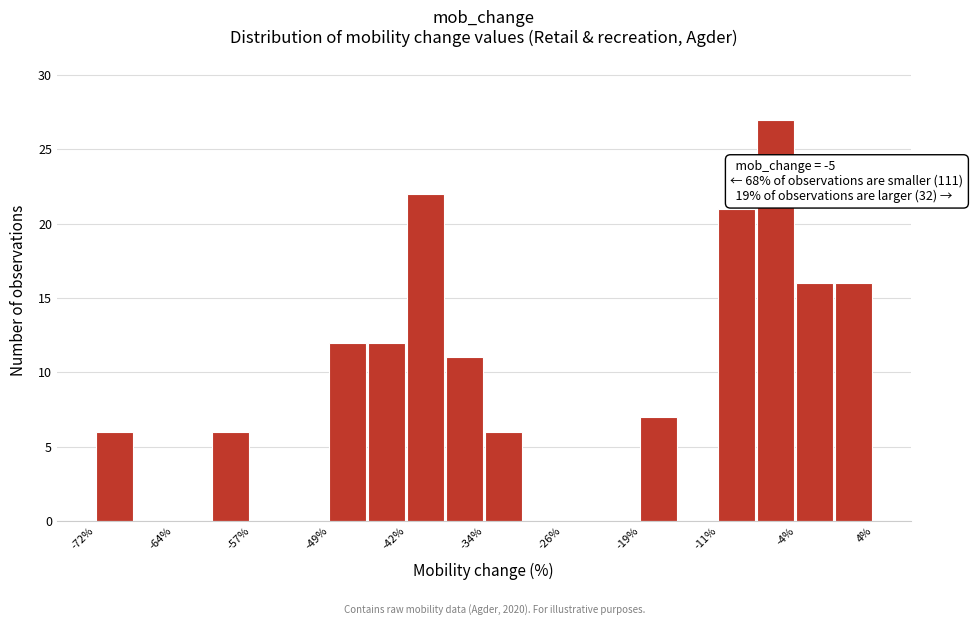

Around what value on the x-axis is the tallest bar? Give the approximate position of its centre, as read against the axis.

-6